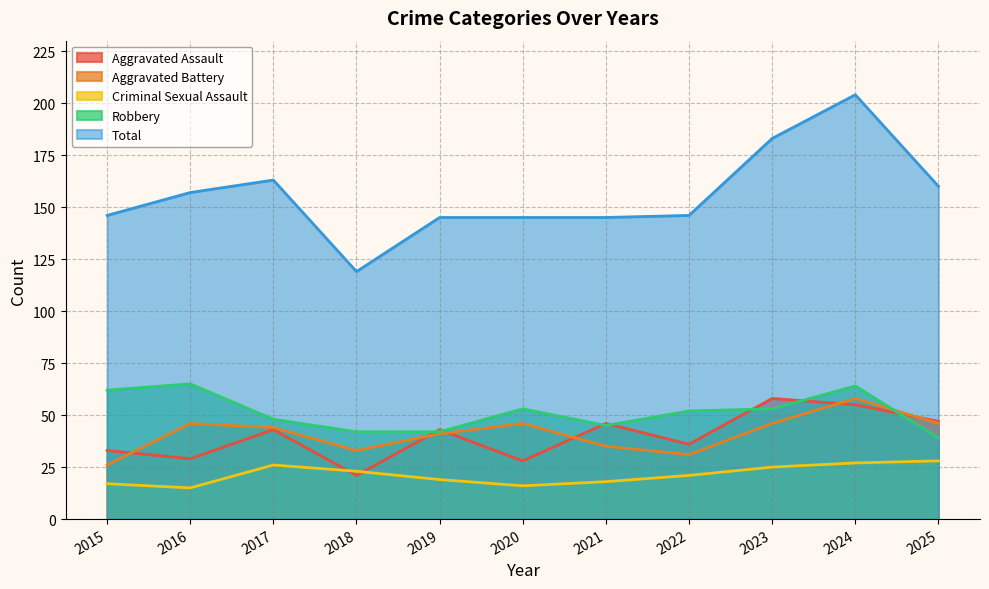

What is the sum of all Aggravated Assault values?

439